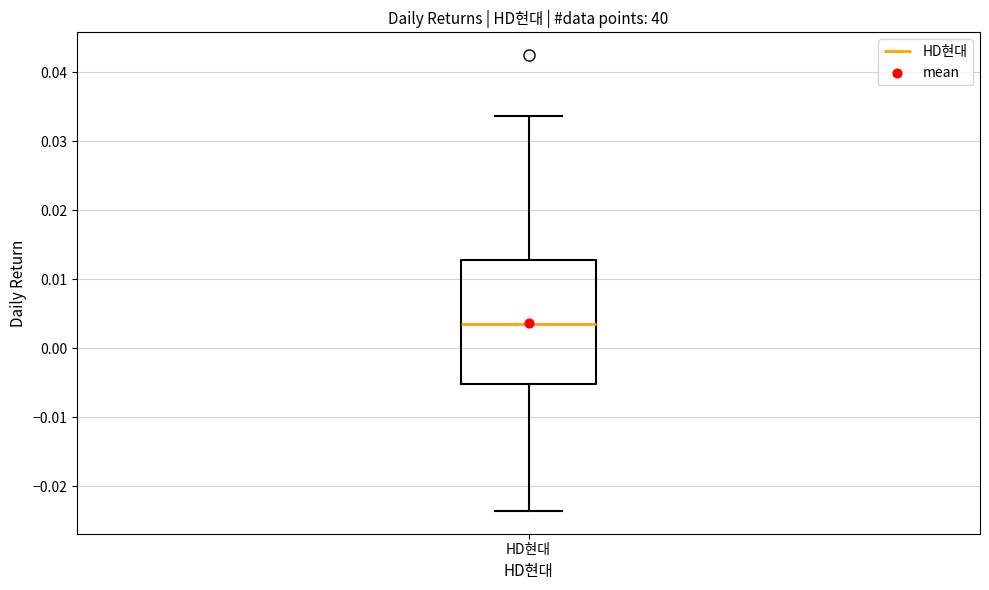

Read this box plot against the y-axis: the position of the median line, the range covered by the box, and the ends of both whiskers. The values are not printed on the chart, so give them approximately, as read against the axis.

median 0.003, box -0.005 to 0.013, whiskers -0.024 to 0.034